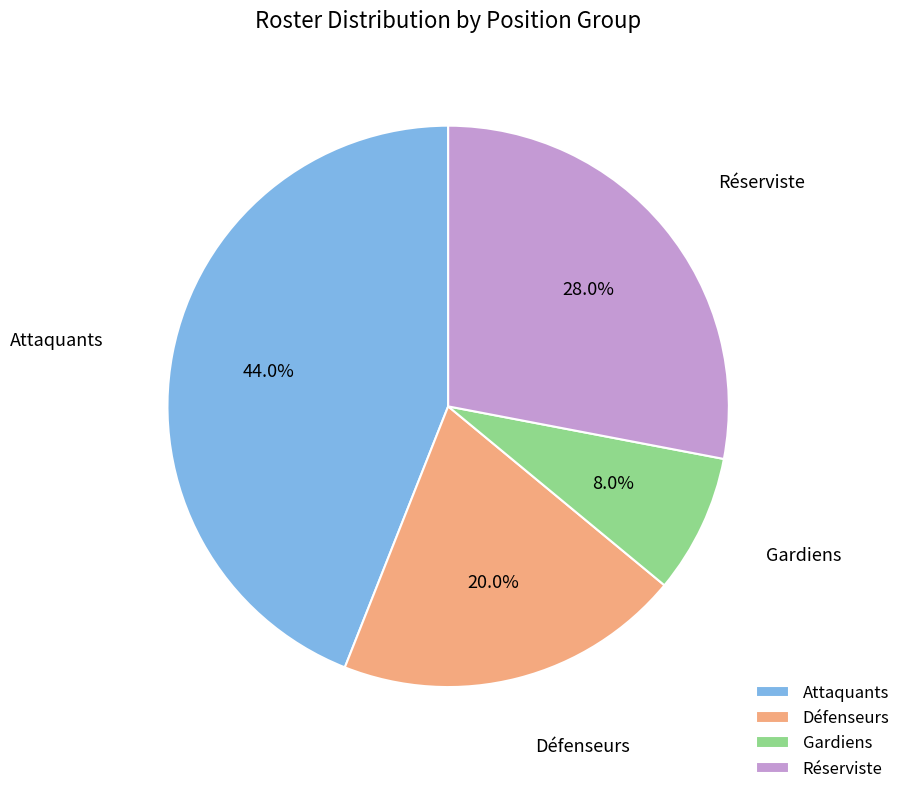

Do Réserviste and Défenseurs together represent more than half of the pie?

No